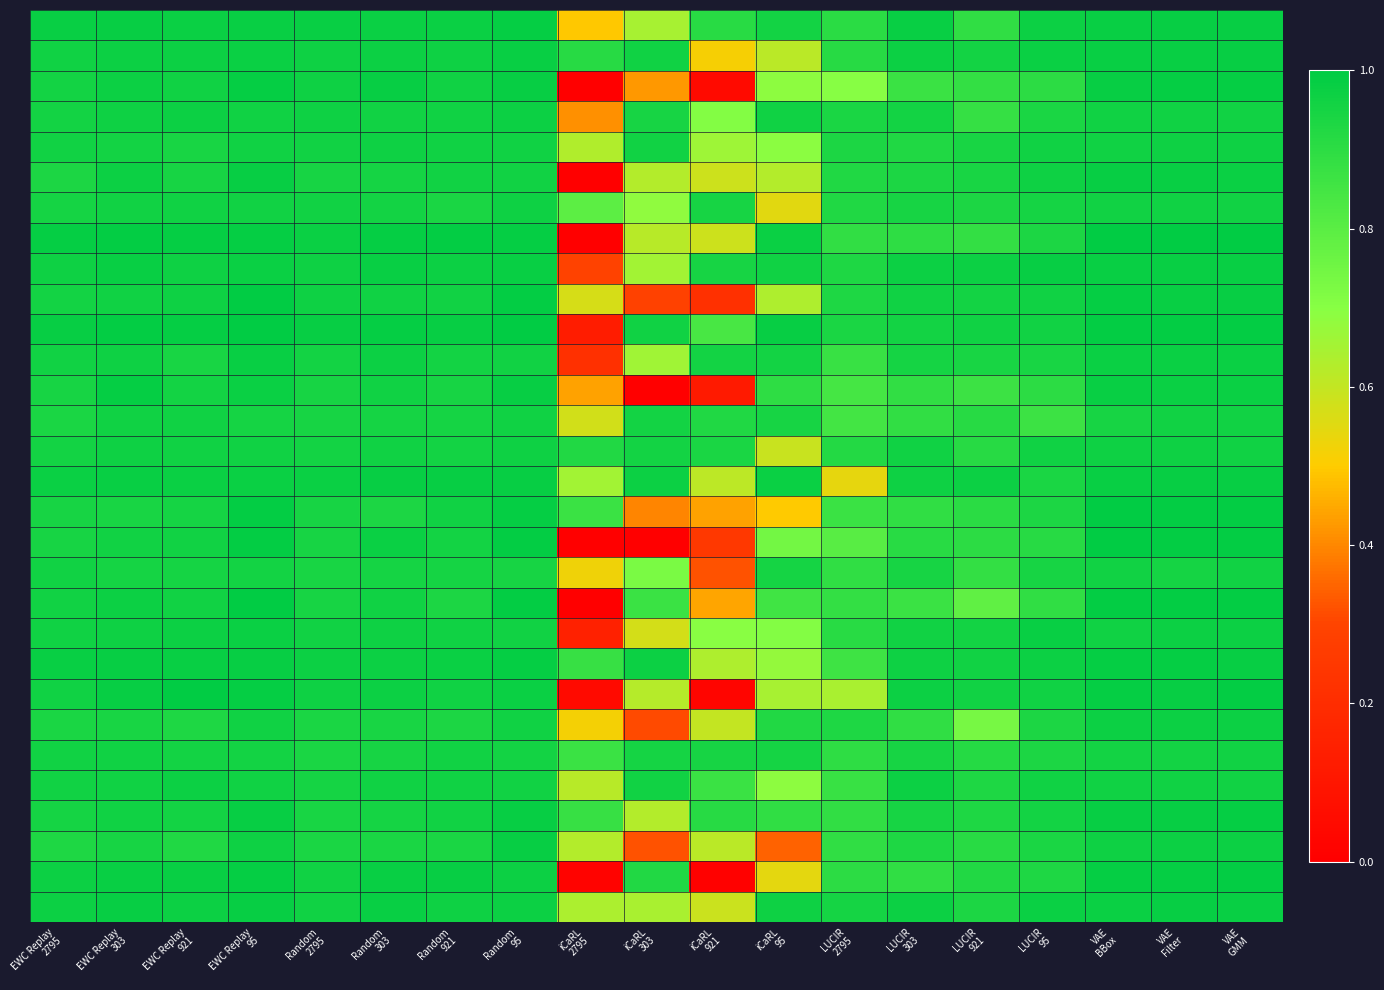

At which category is the sum across all series the highest?

VAE
GMM